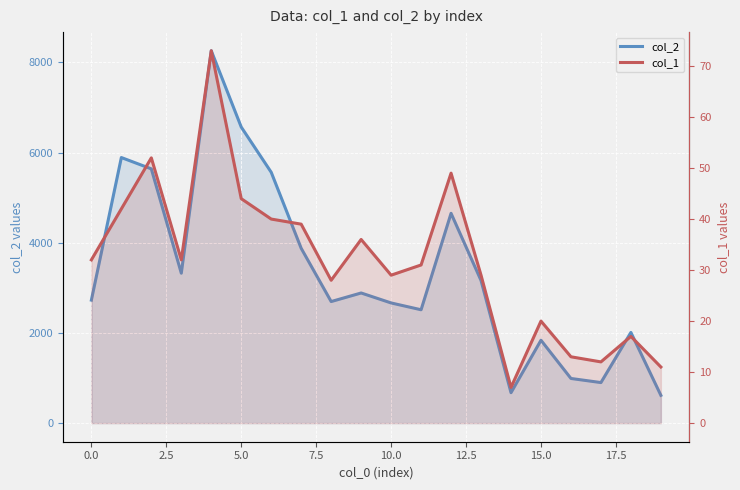

Between 15.0 and 19, which is larger?

15.0